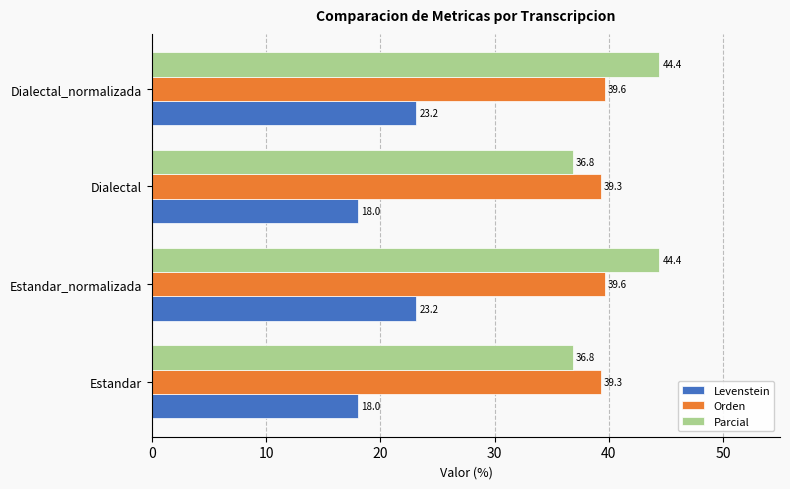

What is the smallest value displayed?

18.0